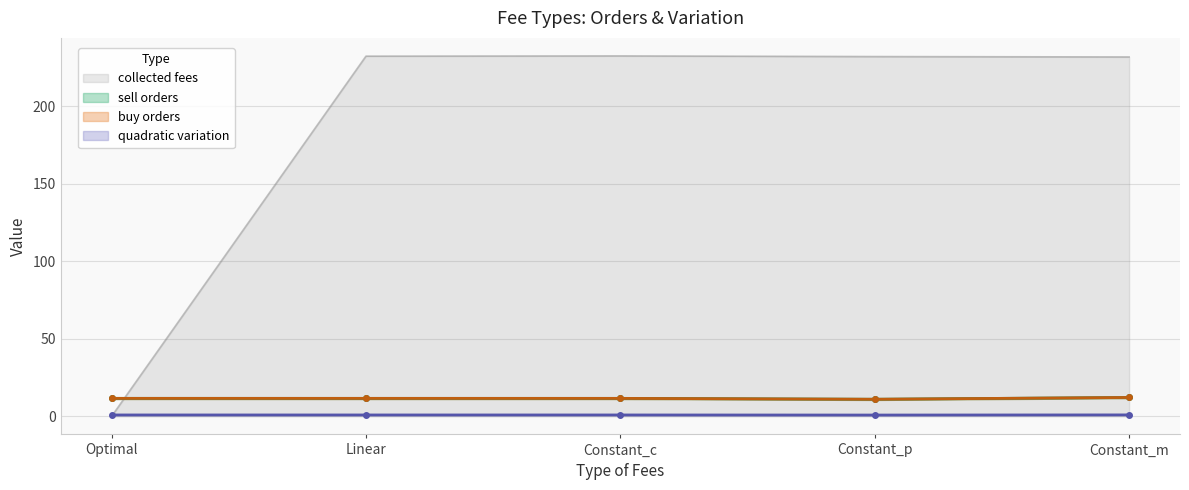

True or false: sell orders and buy orders intersect in this chart.

False